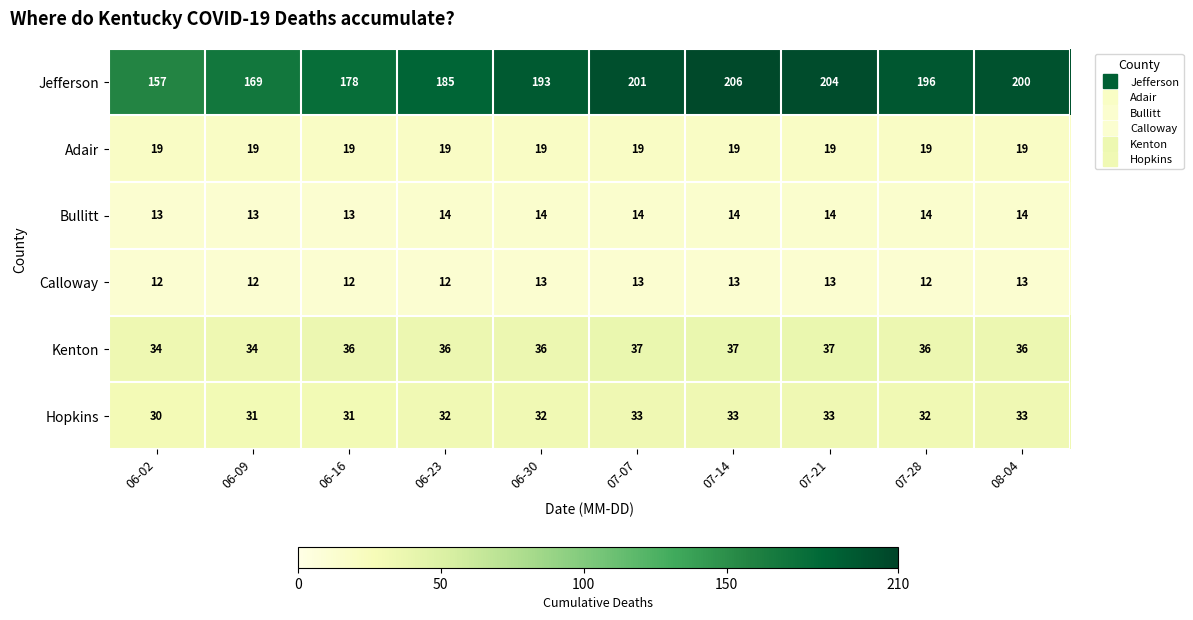

What is the average value of the Bullitt series?

14